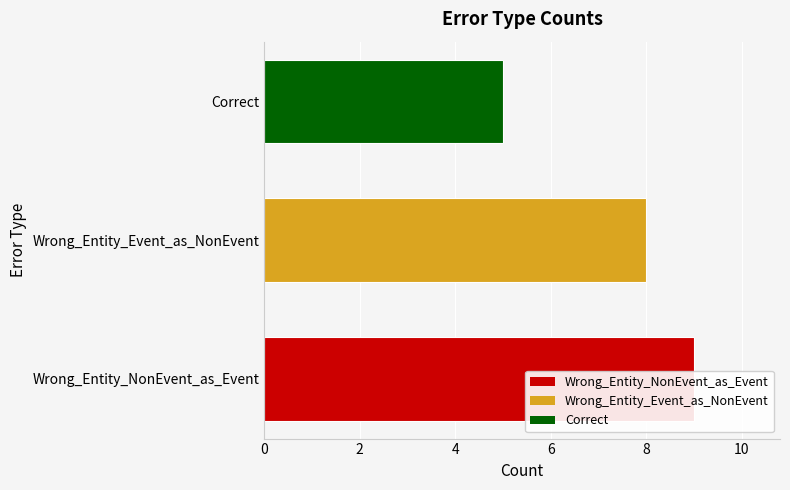

What is the difference between the values at Correct and Wrong_Entity_Event_as_NonEvent?

3